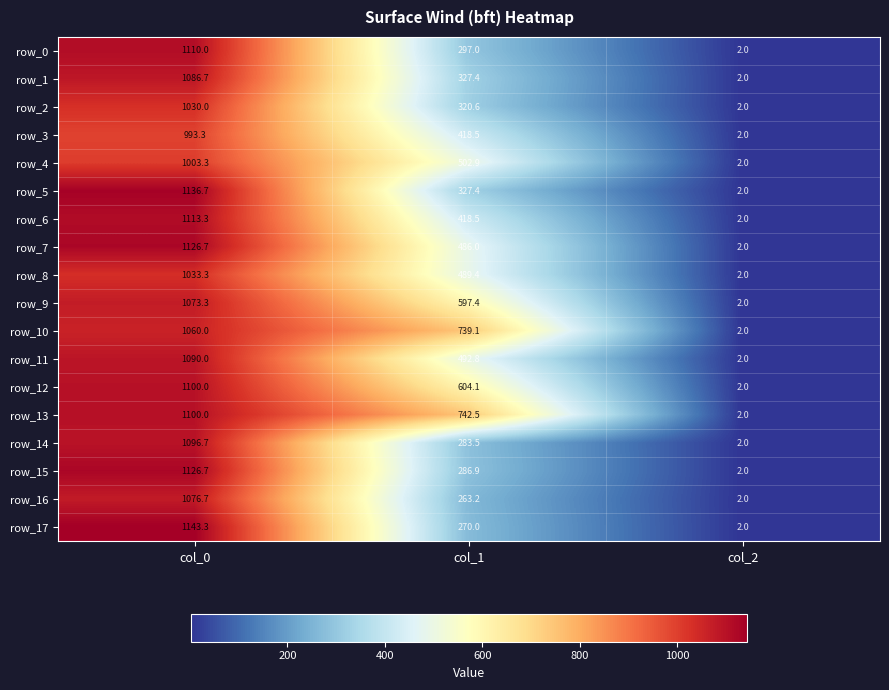

List the labels in order of row_15 value, smallest first.

col_2, col_1, col_0